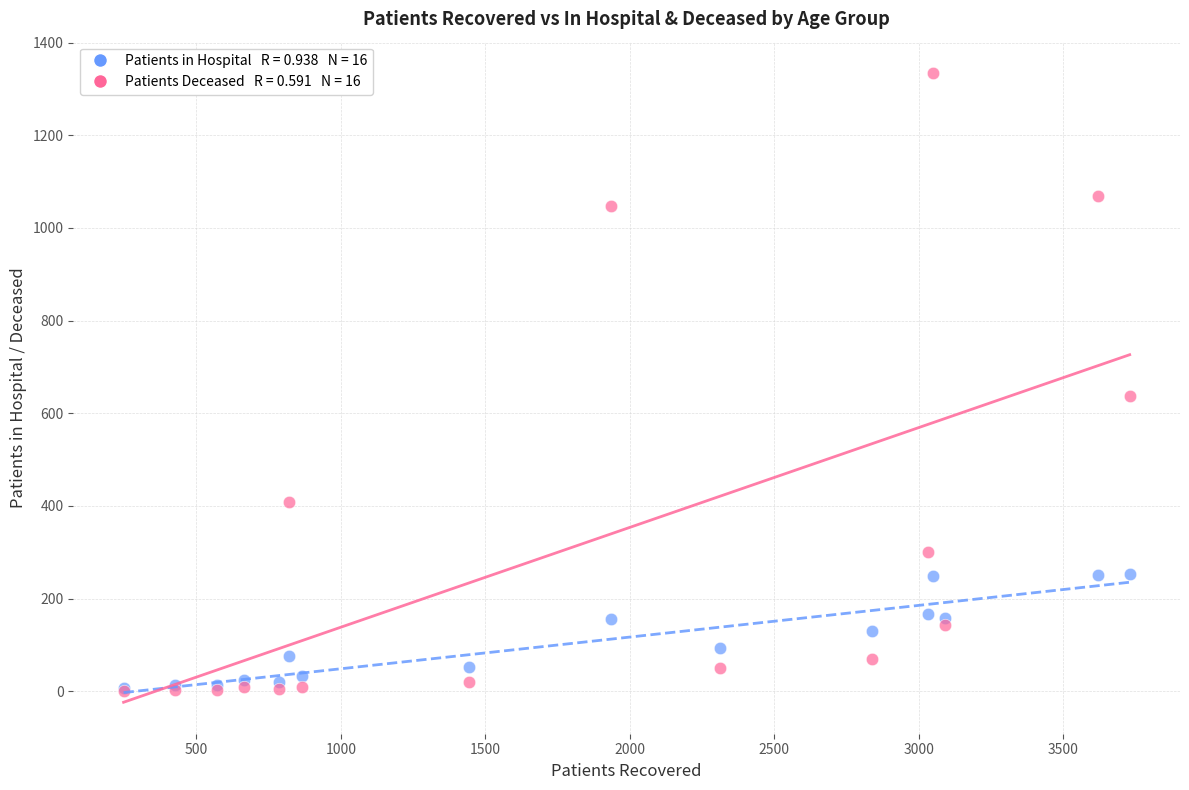

Across all series, what Y value is closest to 667?

638